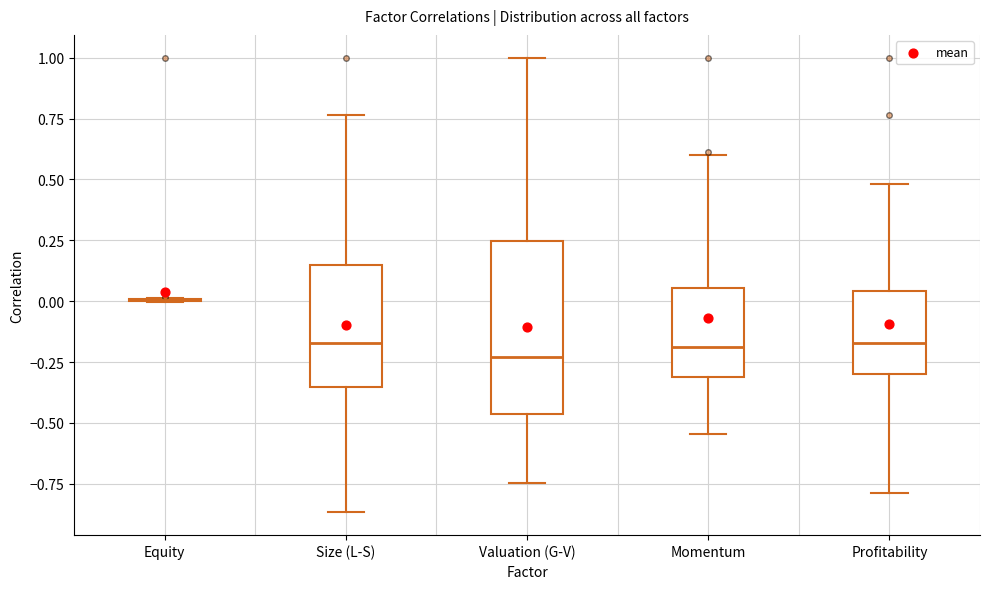

Which box is the tallest, from its lower edge to its upper edge?

Valuation (G-V)